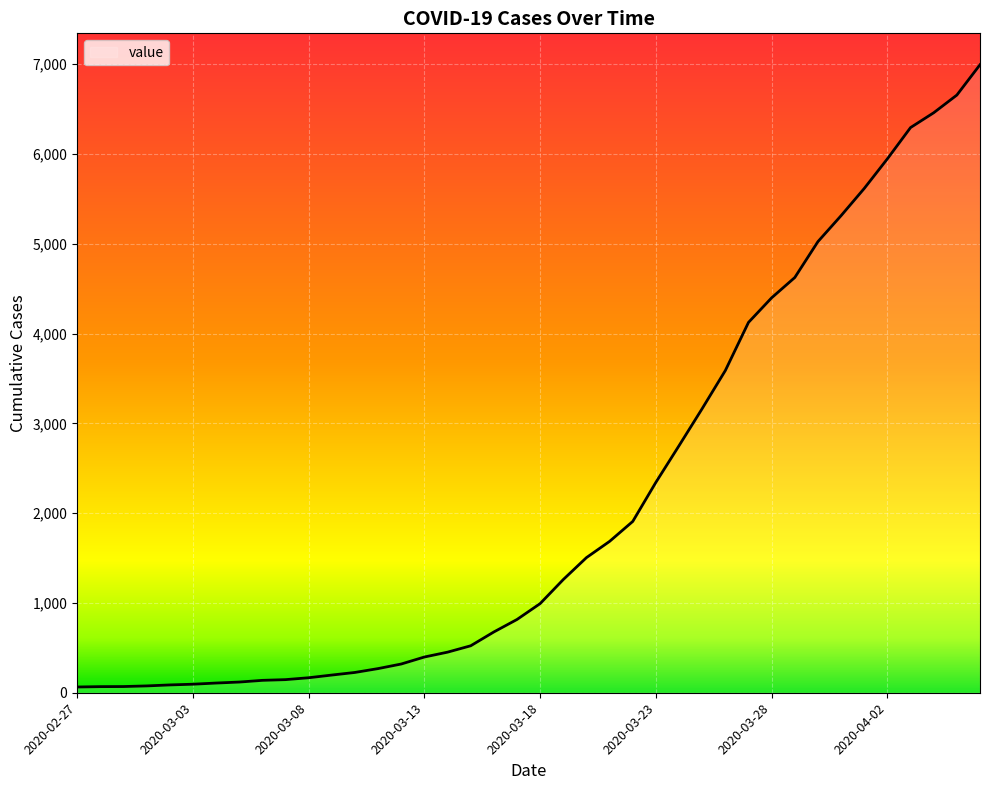

What is the average value?

2142